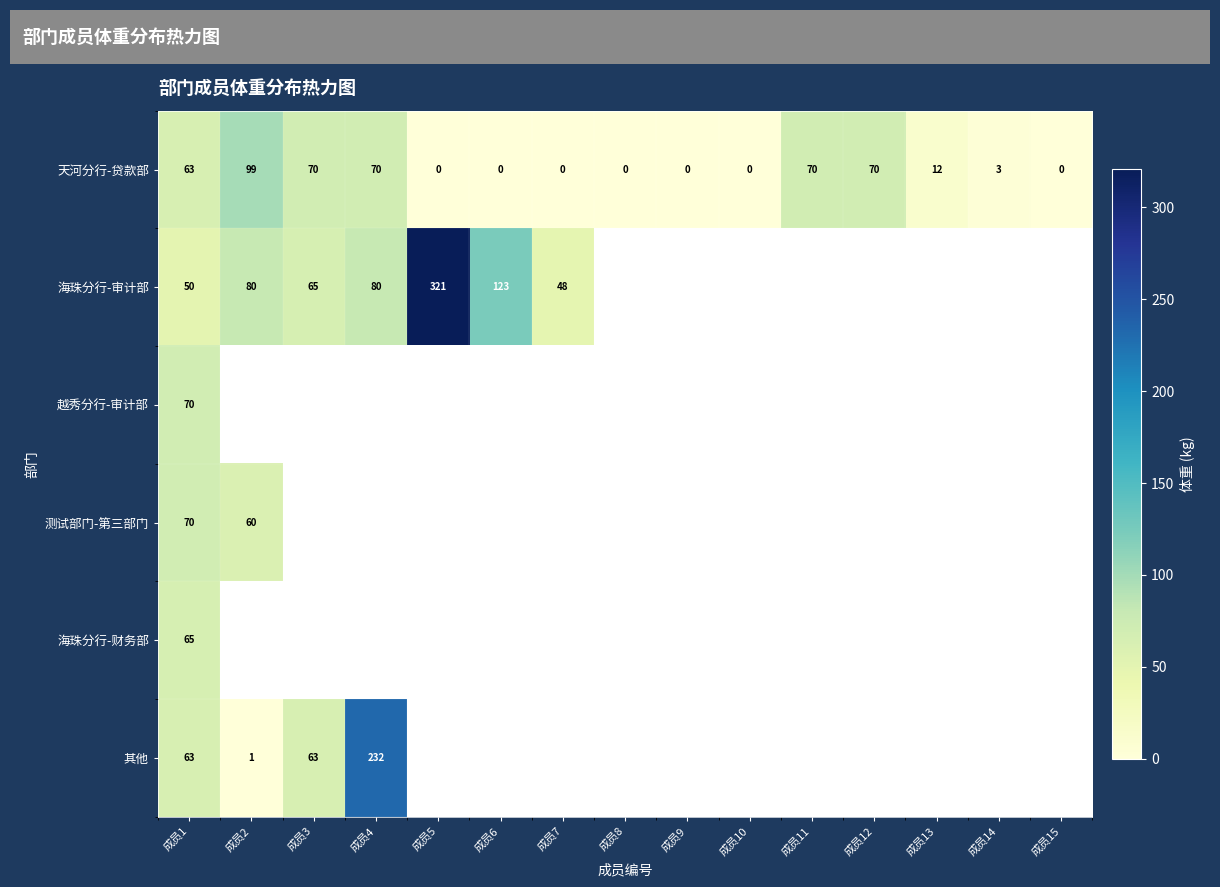

The value of 海珠分行-审计部 at 成员1 is 50. True or false?

True